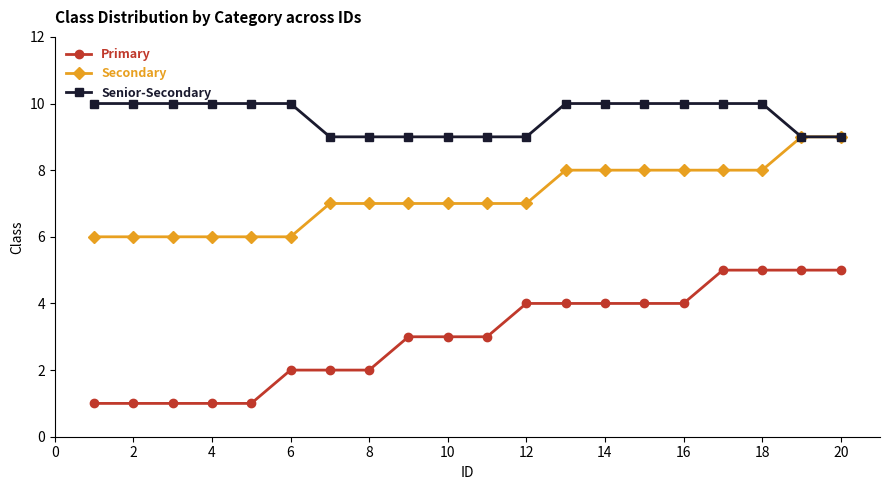

Which series has the widest spread of values?

Primary